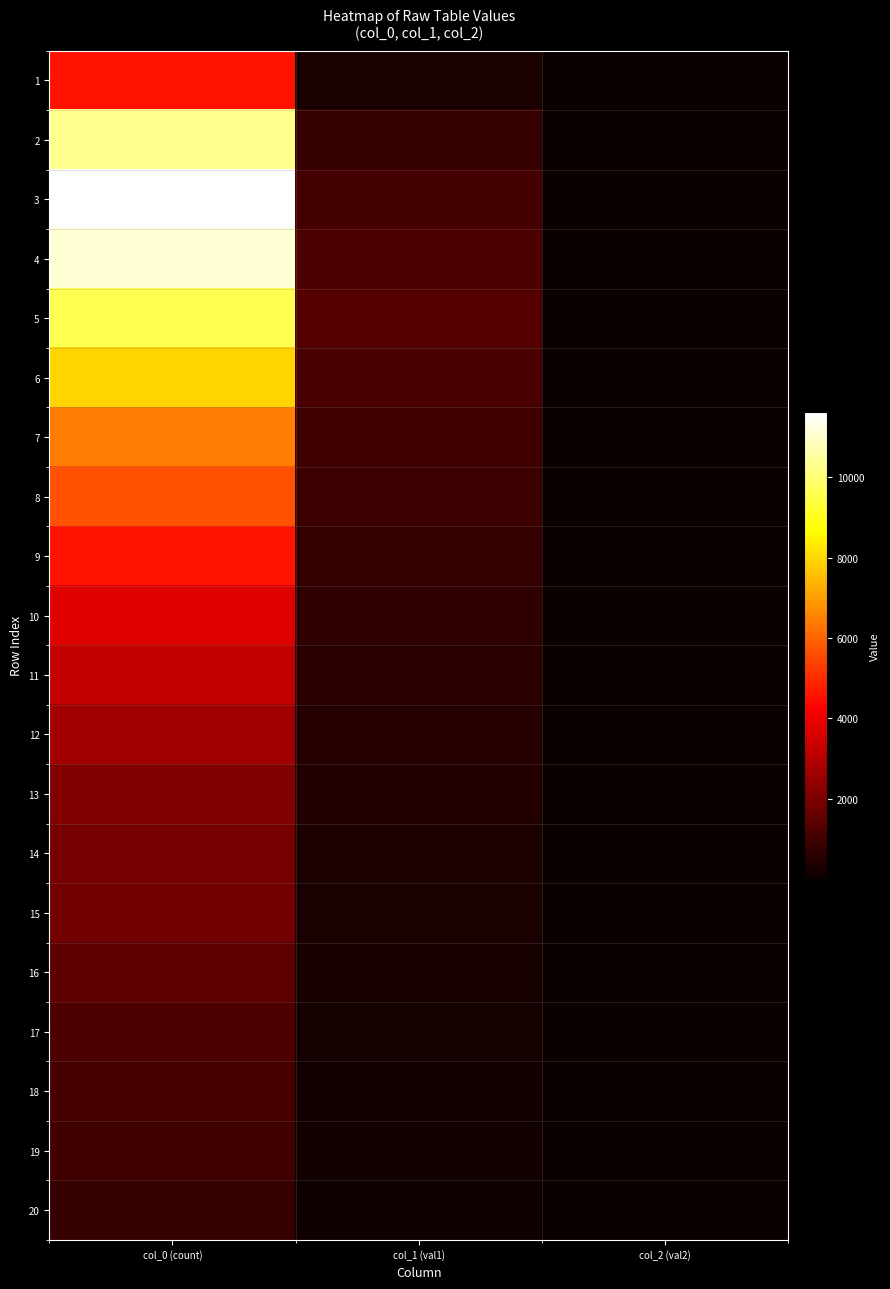

Which series has the largest total across all categories?

3